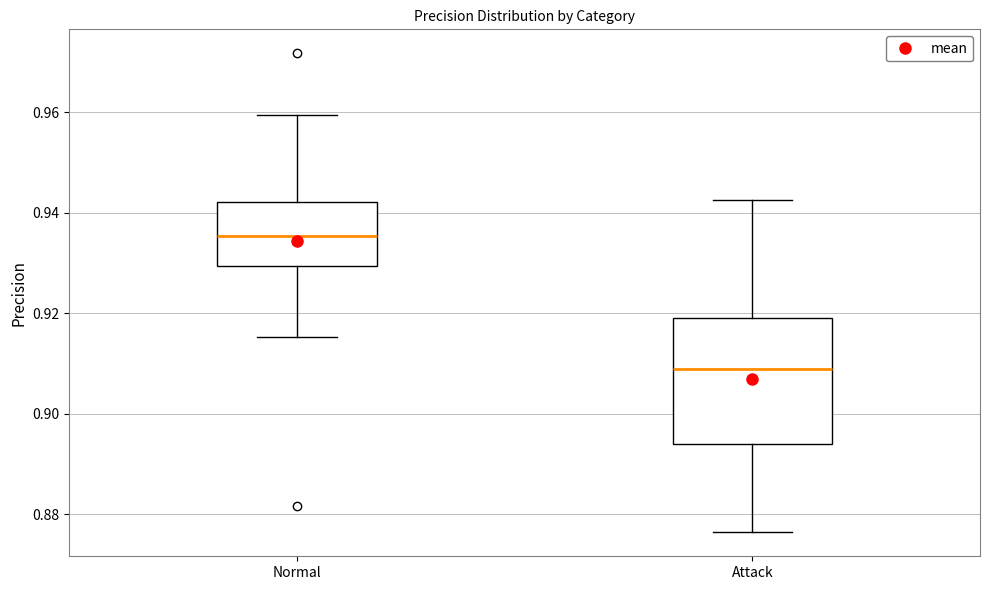

Where is the upper edge of the box for Normal on the y-axis? The values are not printed on the chart, so give them approximately, as read against the axis.

0.942